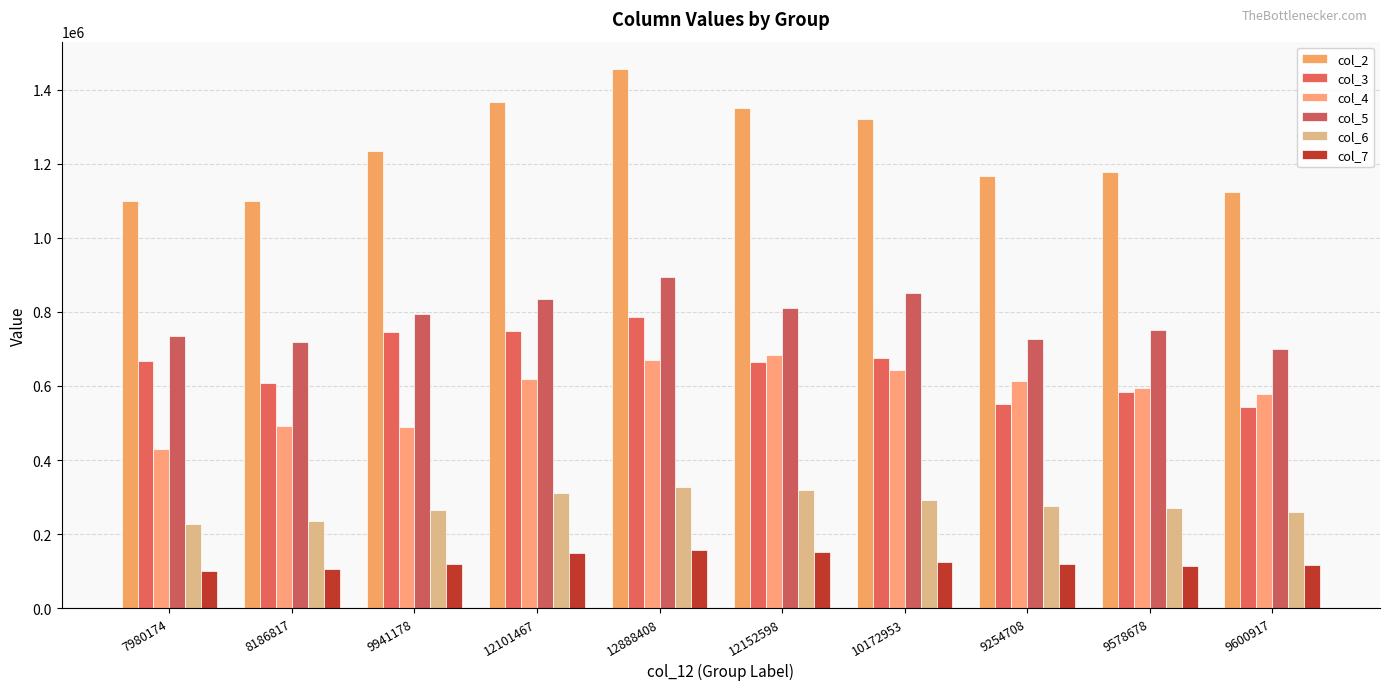

What is the spread (max minus min) of values at 12888408?

1298427